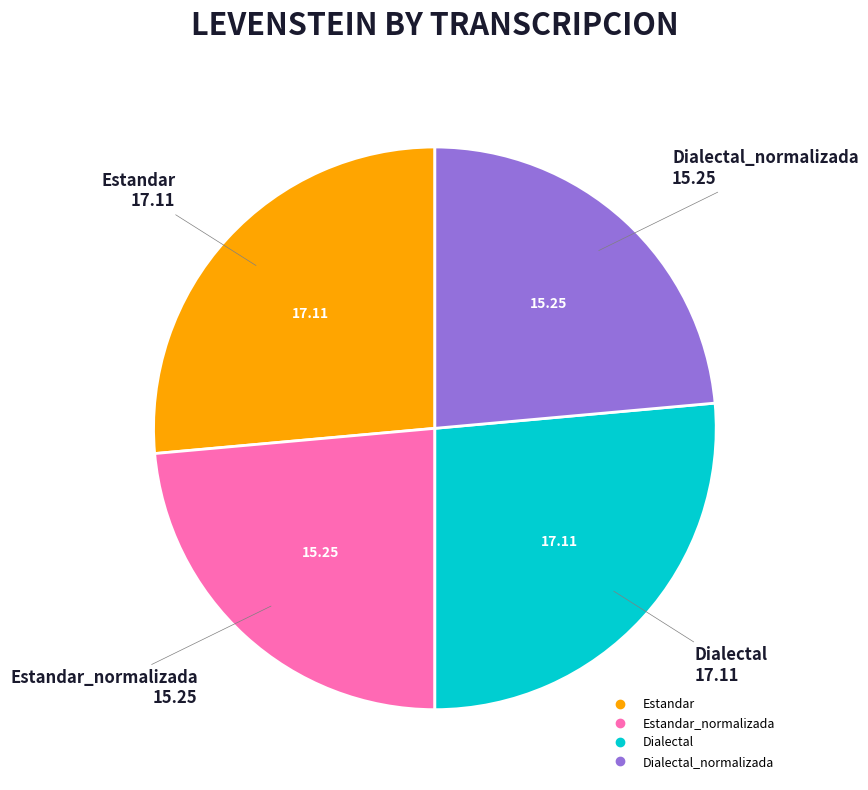

Does any single category account for the majority?

No